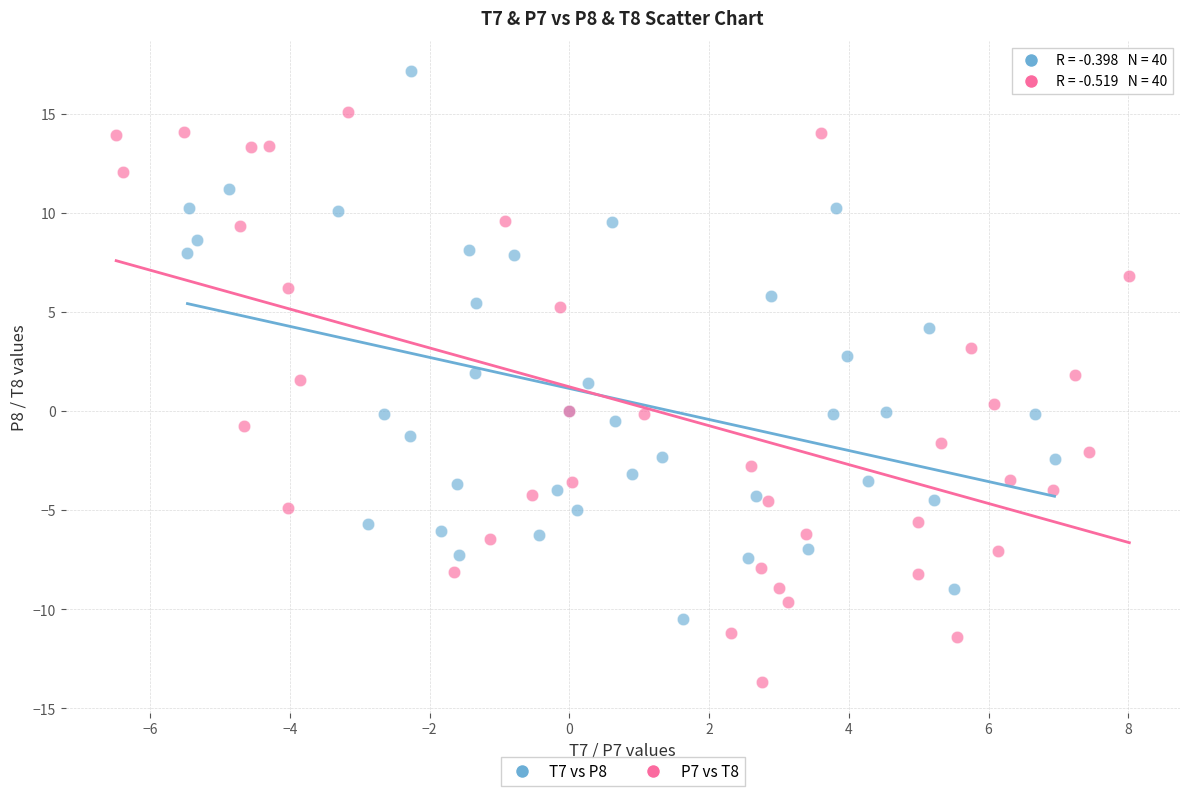

Which series reaches the maximum Y coordinate?

T7 vs P8